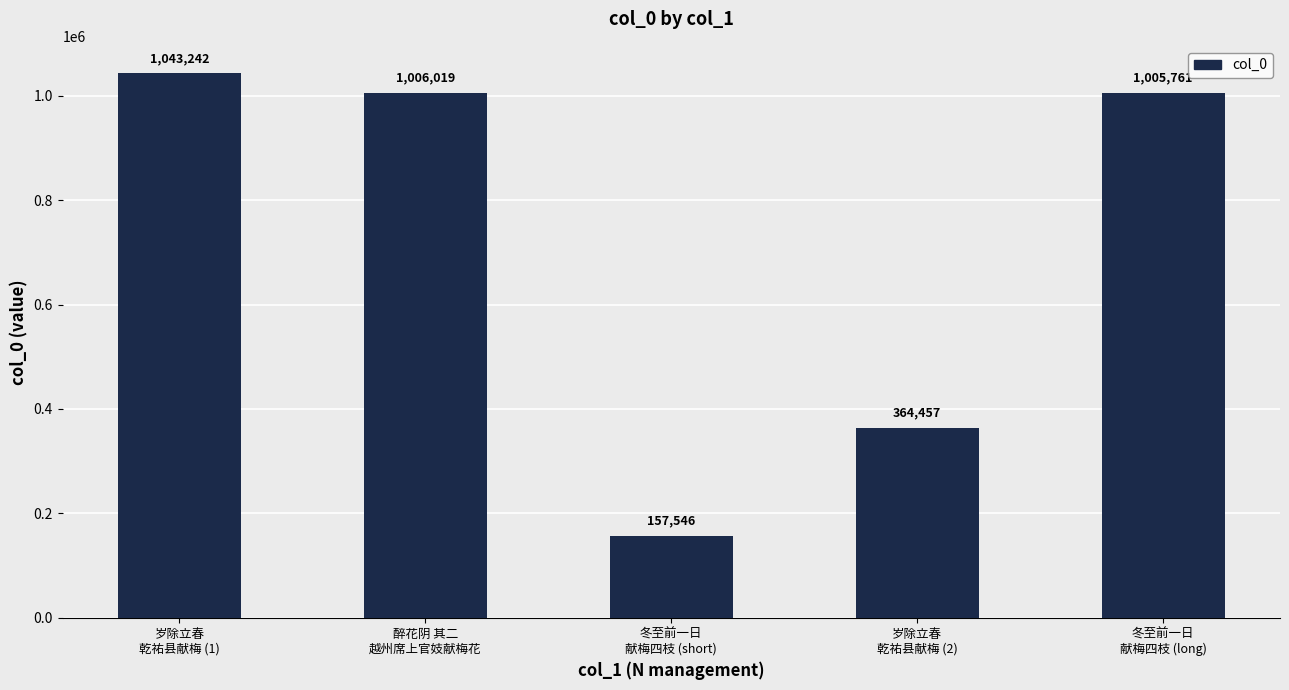

Rank the categories by value from highest to lowest.

岁除立春
乾祐县献梅 (1), 醉花阴 其二
越州席上官妓献梅花, 冬至前一日
献梅四枝 (long), 岁除立春
乾祐县献梅 (2), 冬至前一日
献梅四枝 (short)